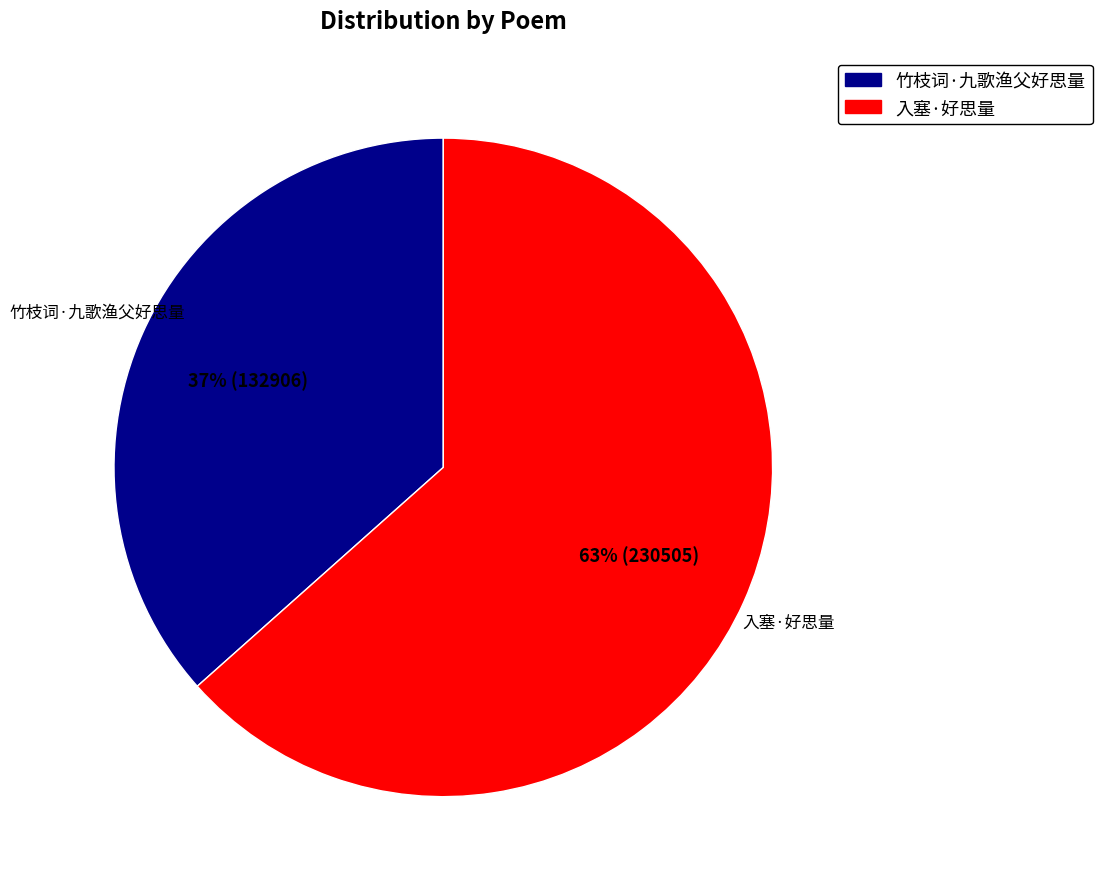

The 竹枝词·九歌渔父好思量 slice represents 37% of the pie. True or false?

True